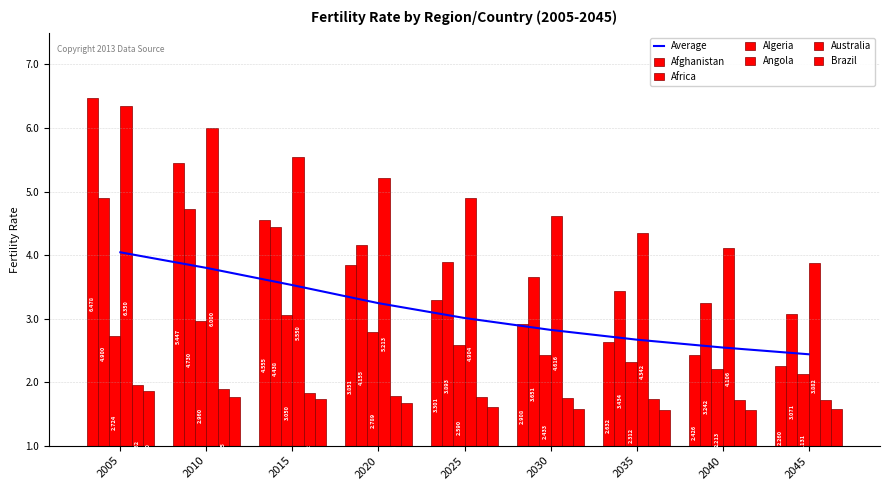

Which category has the highest value across all series?

2005